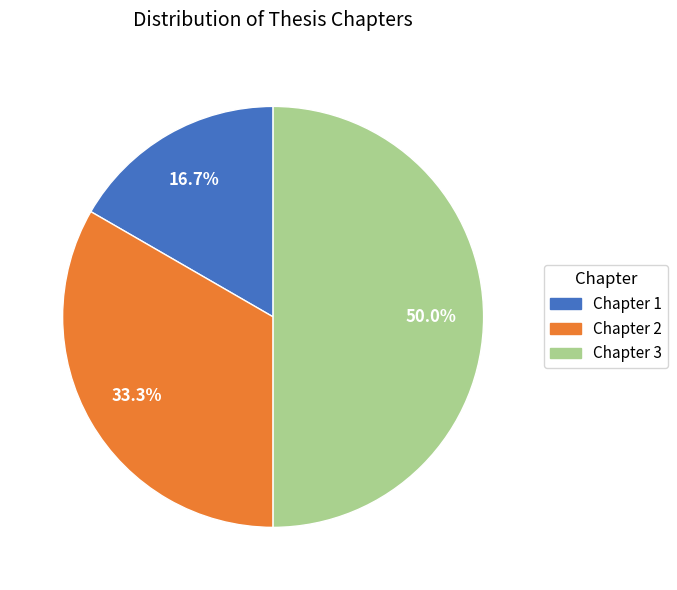

Which slice is the largest?

Chapter 3